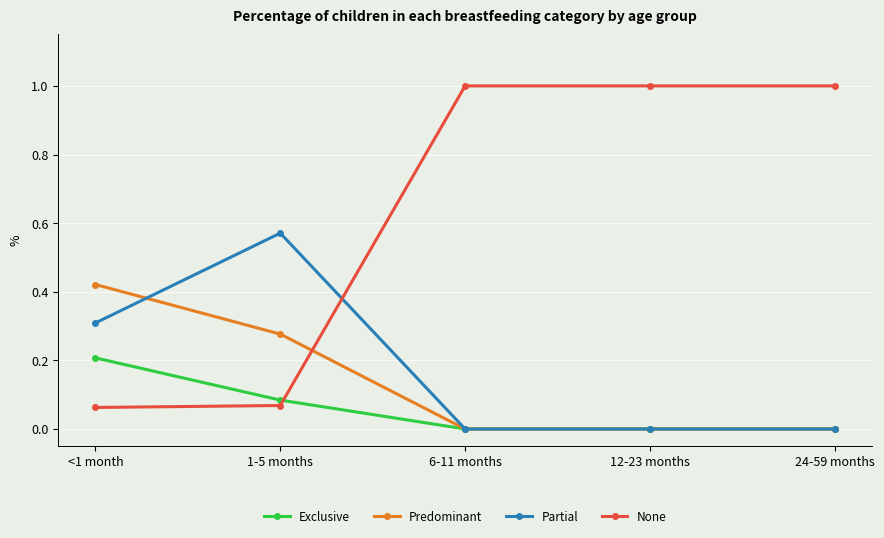

Which series has the widest spread of values?

None